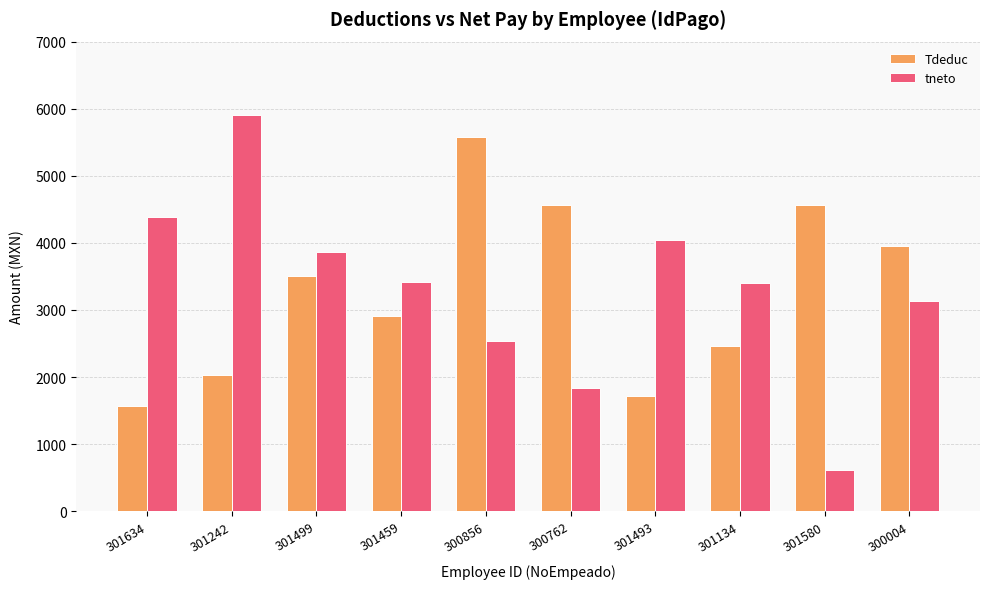

At 301459, list the series in order from largest to smallest.

tneto, Tdeduc